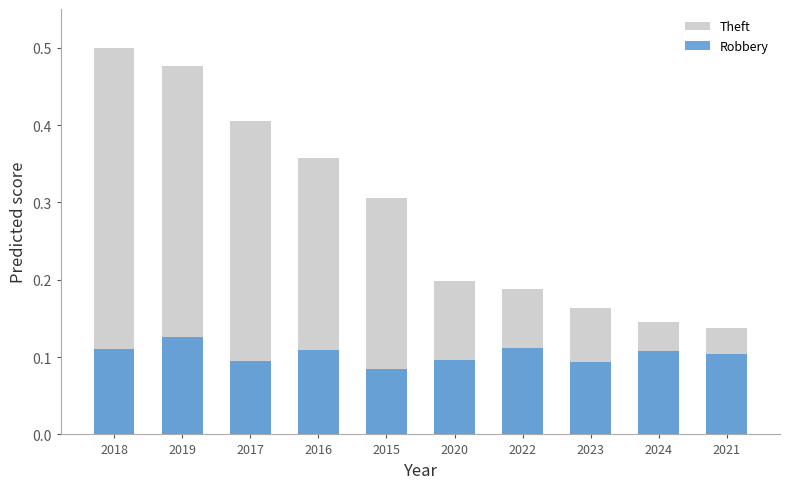

The value of Robbery at 2016 is 0.1. True or false?

True